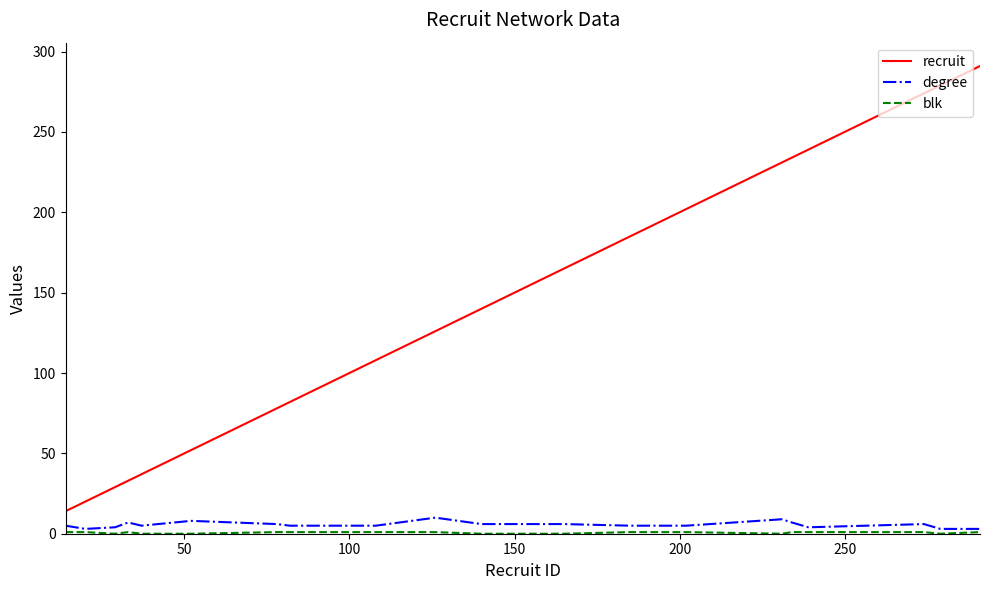

Which series has the largest range (max minus min)?

recruit